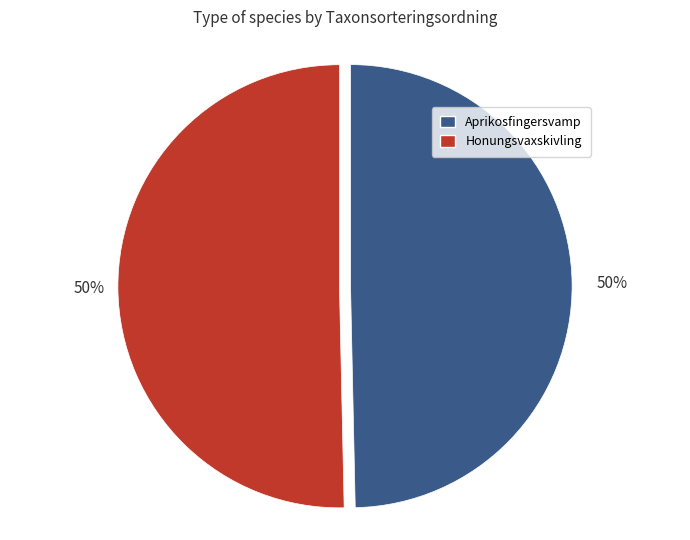

Is the sum of Aprikosfingersvamp and Honungsvaxskivling greater than half?

Yes